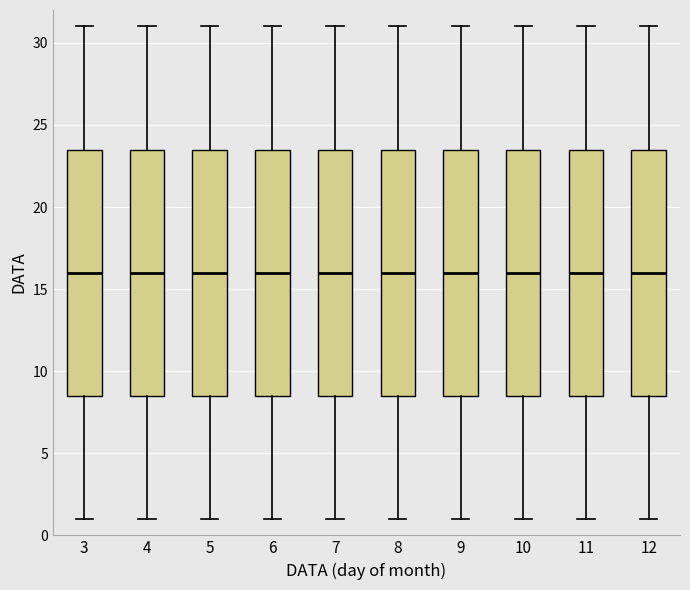

Where does the median line of the box at x = 4 sit on the y-axis? The values are not printed on the chart, so give them approximately, as read against the axis.

16.0